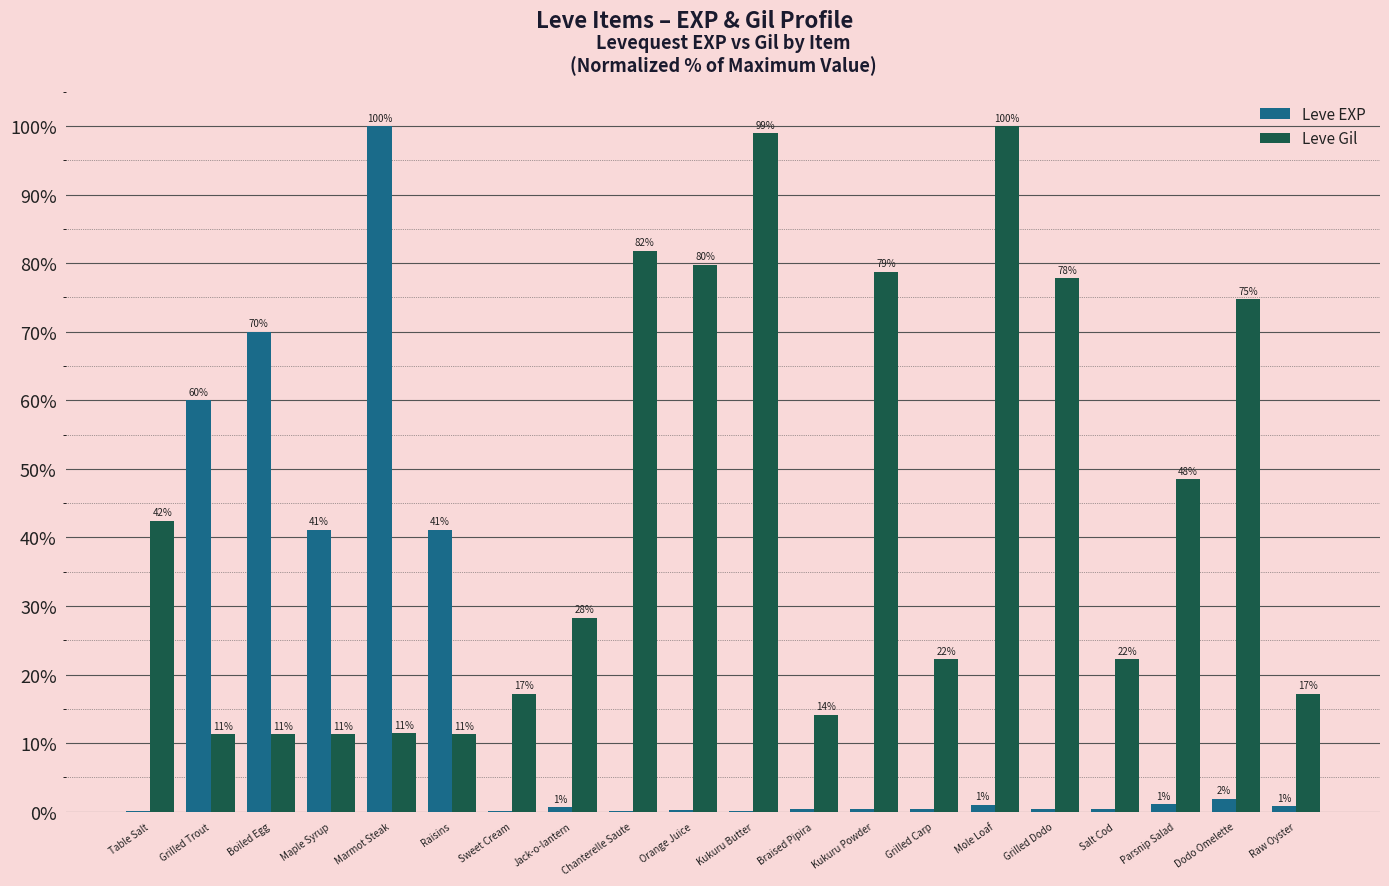

The Leve Gil series shows 6.7 at Raisins. True or false?

False